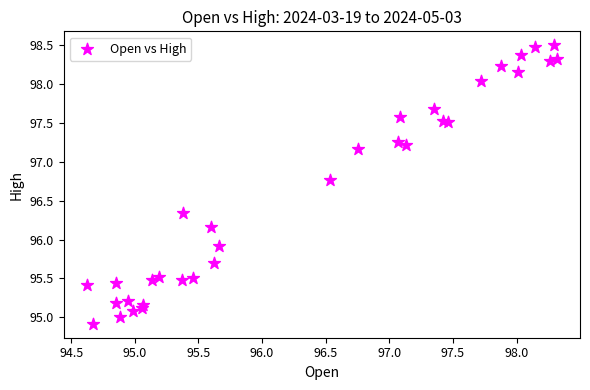

What is the range of X values (max minus min)?

3.7